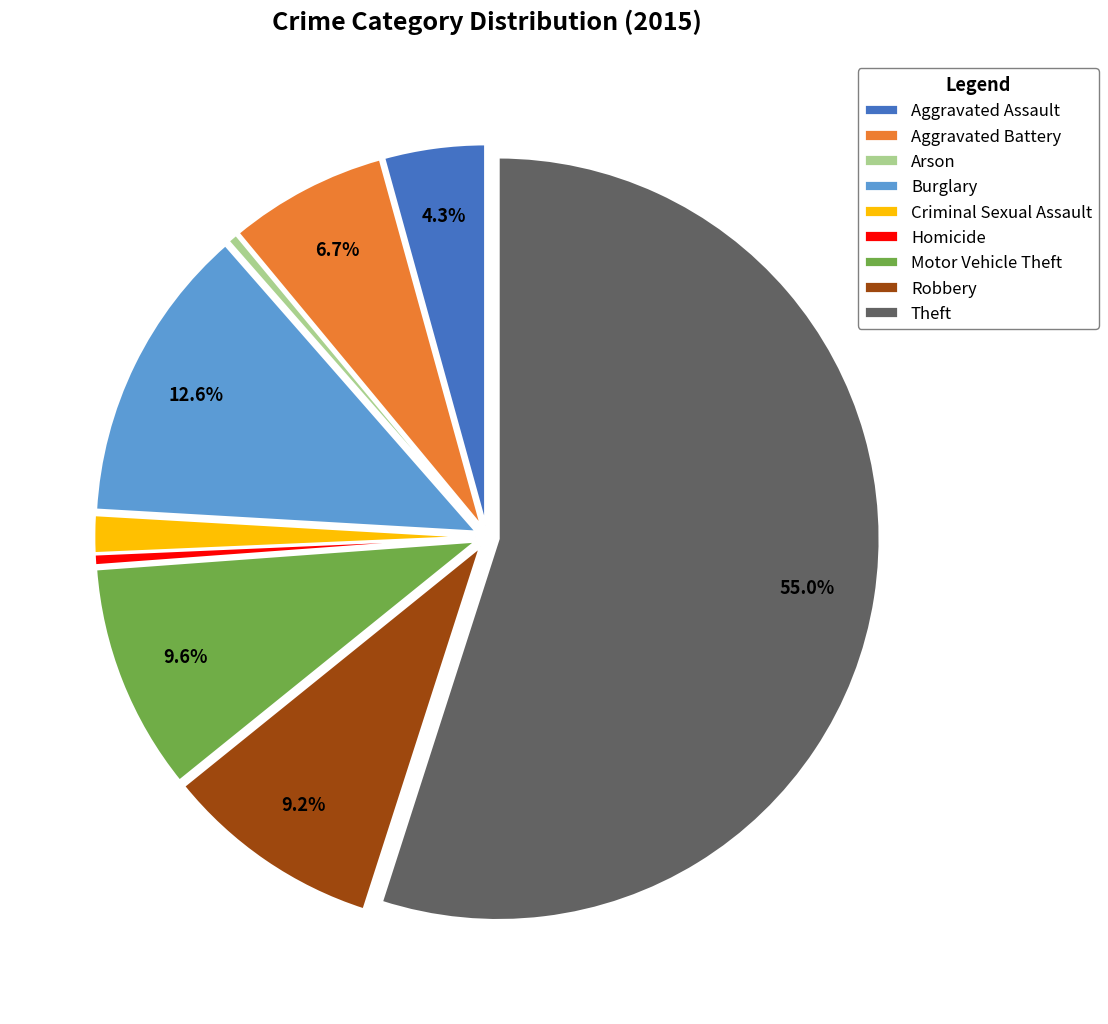

Approximately how many times larger is the value at Aggravated Battery compared to Criminal Sexual Assault?

4.2